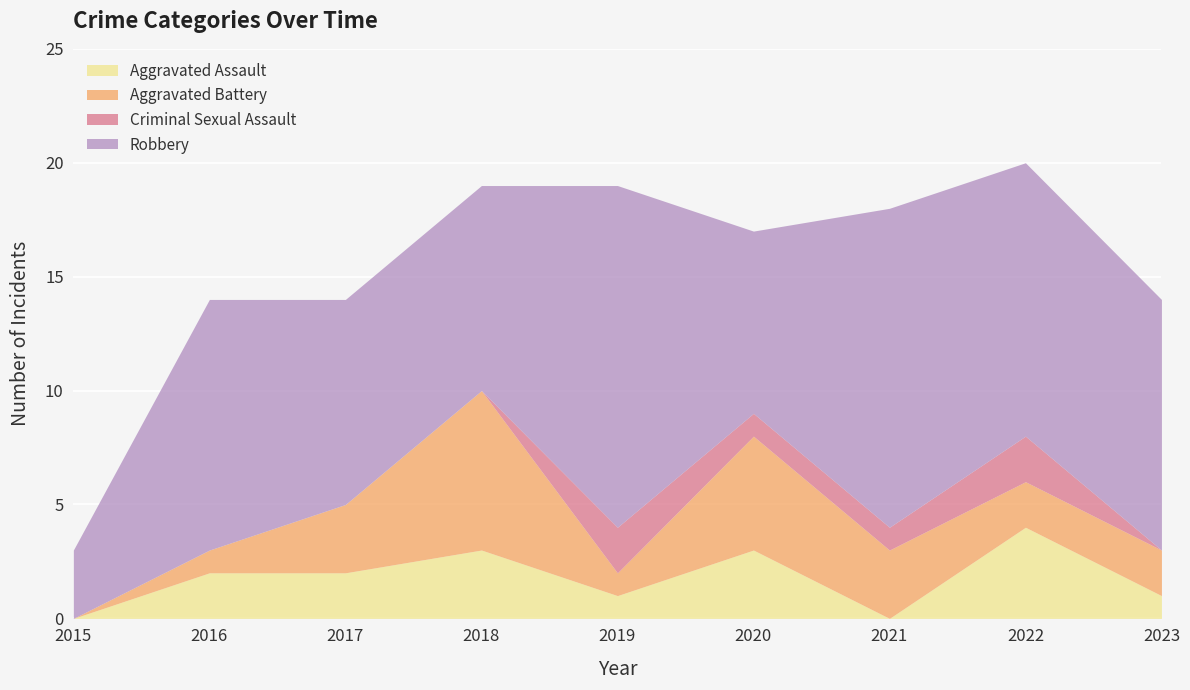

True or false: Robbery and Aggravated Battery cross at least once.

False